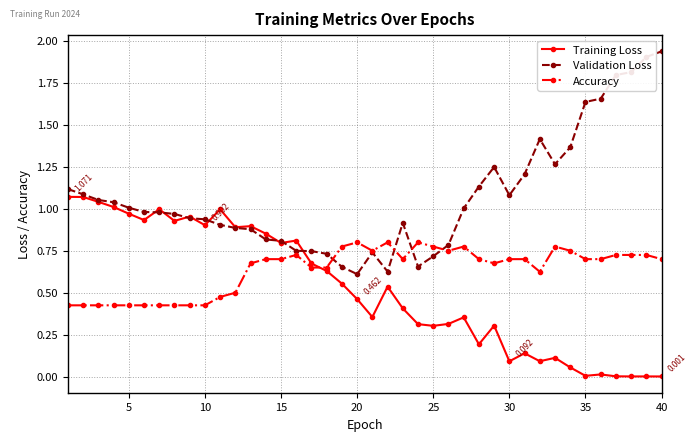

True or false: Training Loss has more than 2 points higher than both neighbors.

True